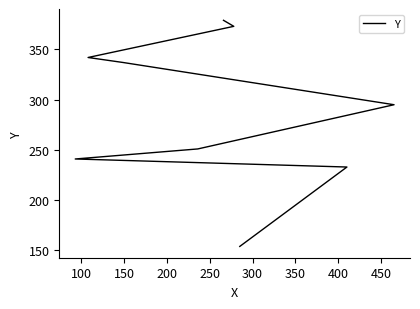

How many values are below 295?

4